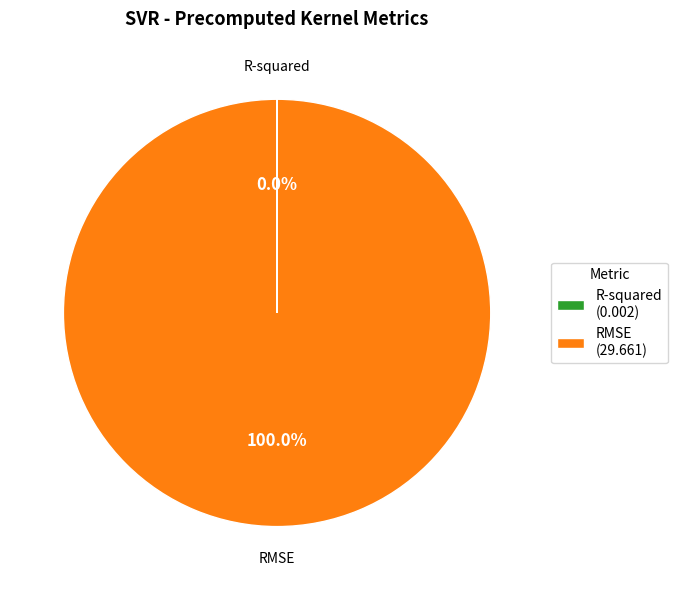

Which slice is the largest?

RMSE